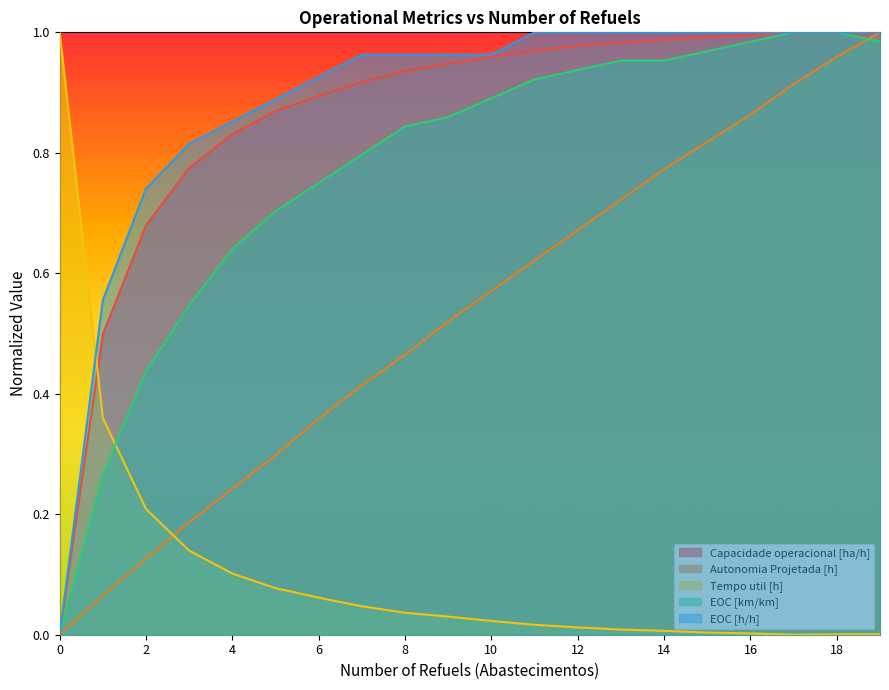

What are all the series names shown in the legend?

Capacidade operacional [ha/h], Autonomia Projetada [h], Tempo util [h], EOC [km/km], EOC [h/h]